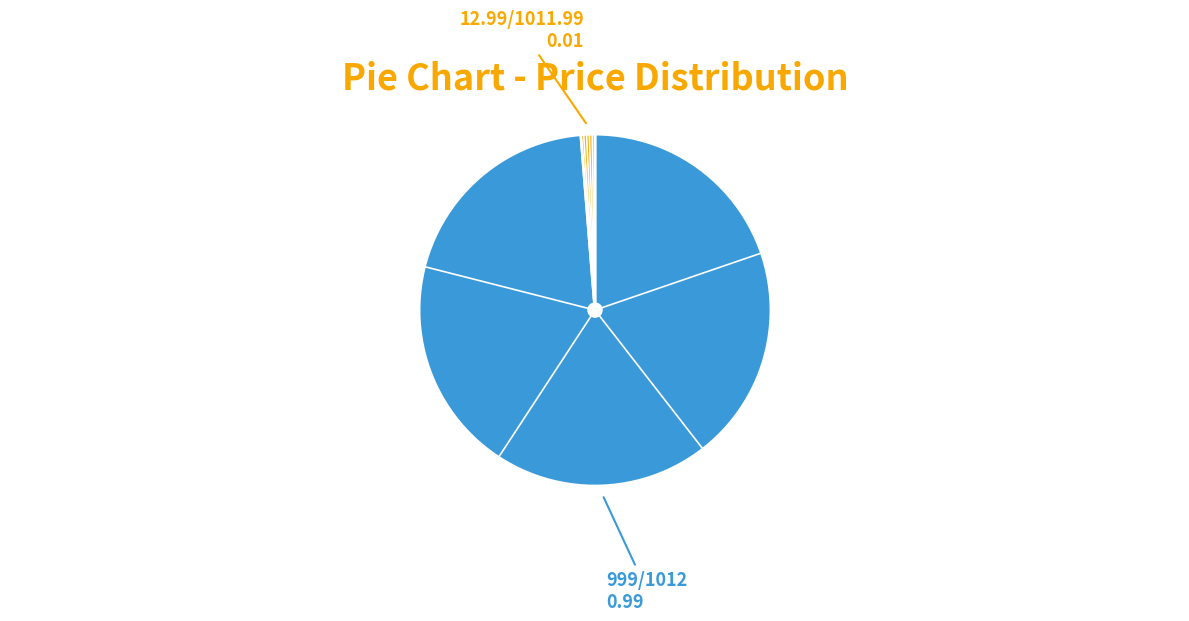

Is there a majority slice in this chart?

Yes